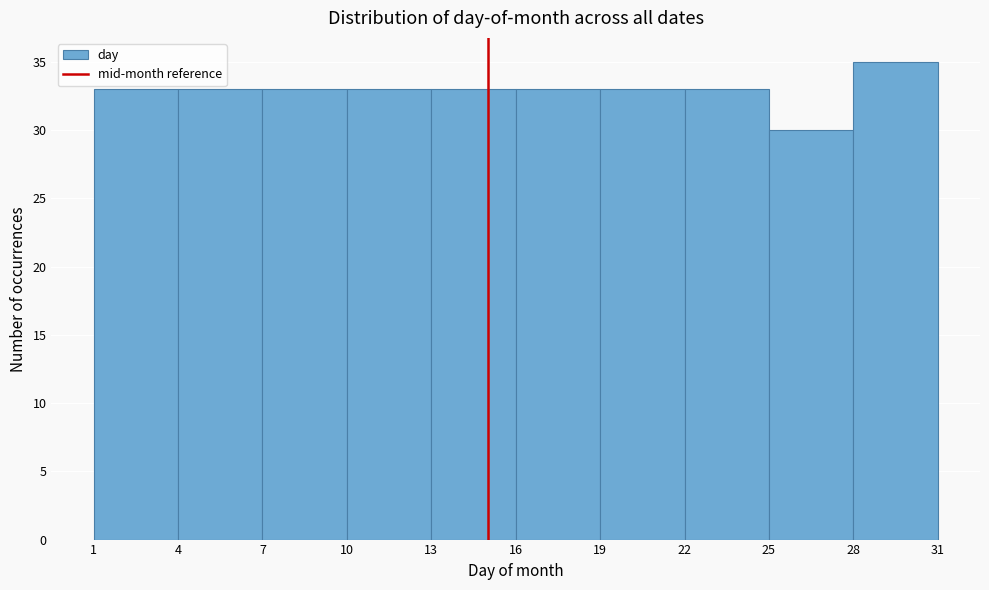

Reading left to right, transcribe this chart: for each bar, give the range it covers on the x-axis and its height. The values are not printed on the chart, so give them approximately, as read against the axis.

1 to 4: 33
4 to 7: 33
7 to 10: 33
10 to 13: 33
13 to 16: 33
16 to 19: 33
19 to 22: 33
22 to 25: 33
25 to 28: 30
28 to 31: 35